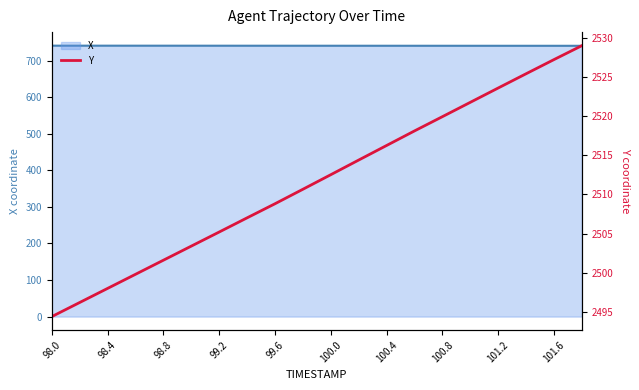

True or false: the data has more than 2 interior local peaks.

False